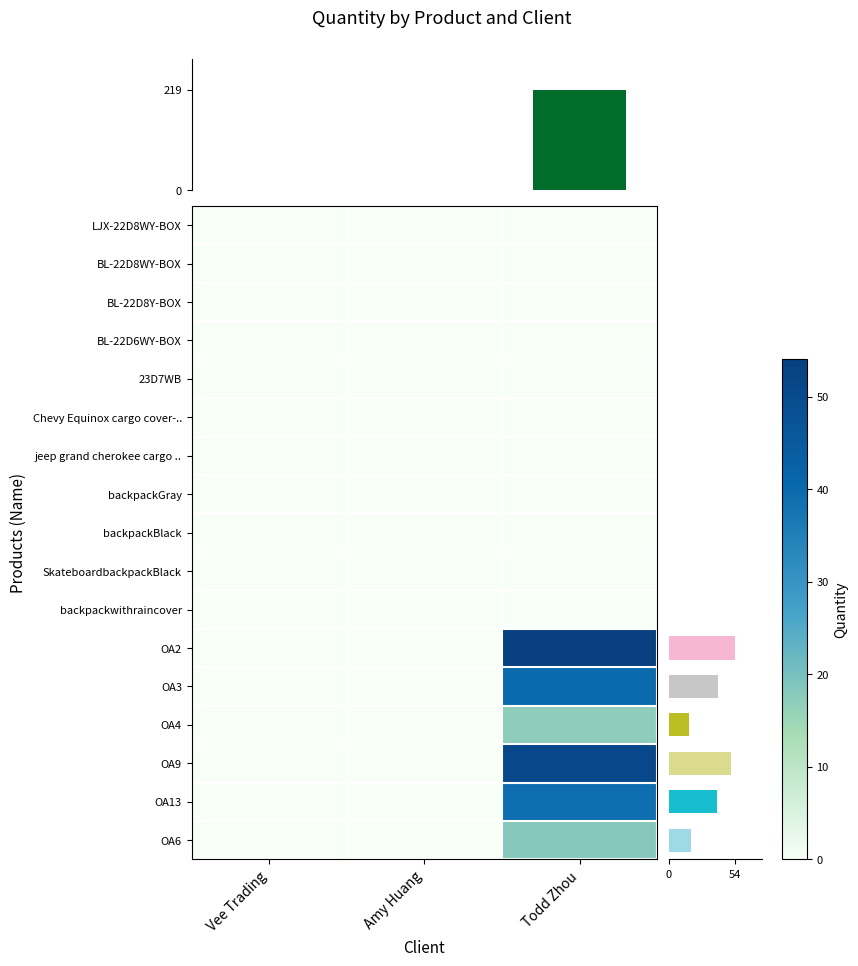

Rank the categories by OA2 value from highest to lowest.

Todd Zhou, Vee Trading, Amy Huang